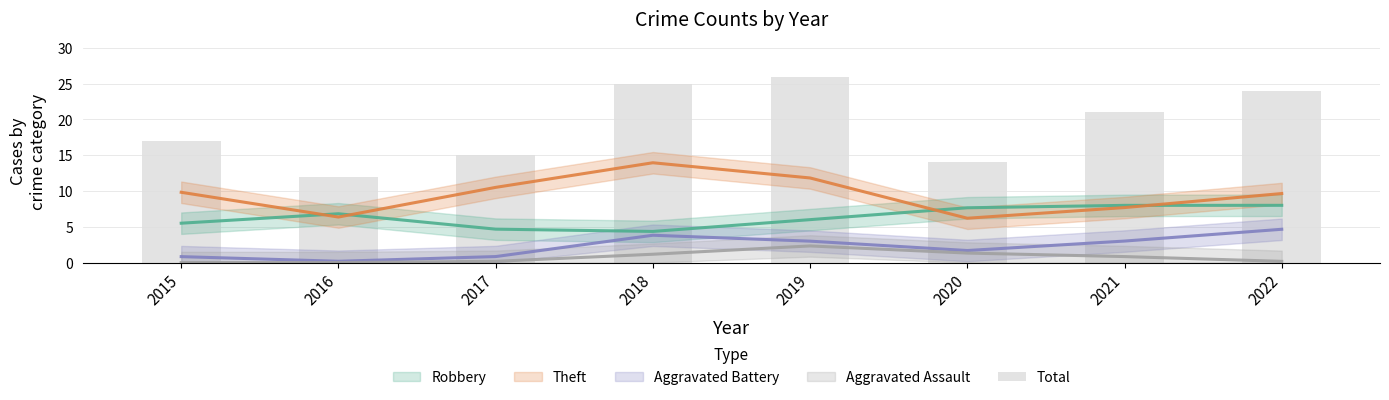

What is the difference between the second highest and second lowest values?

11